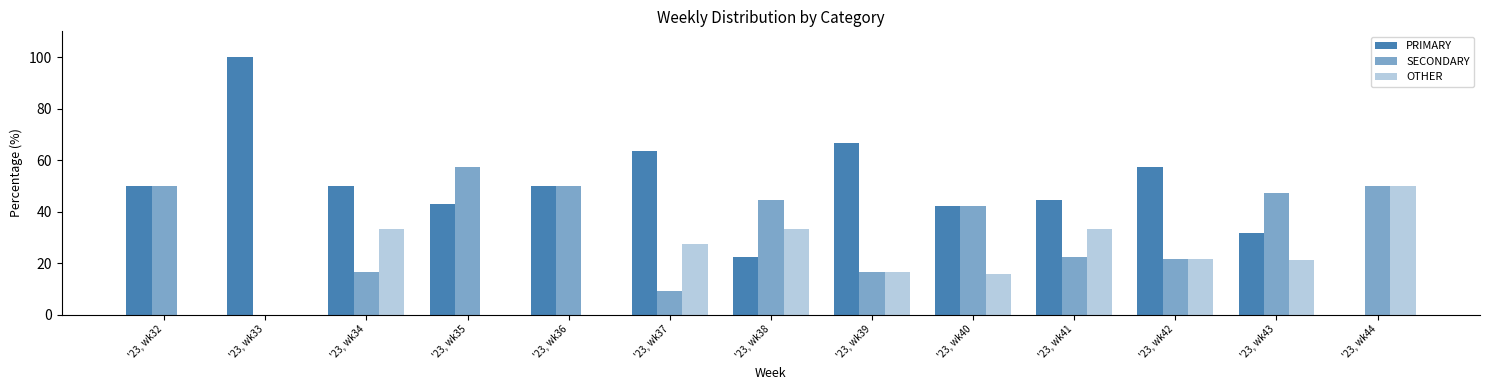

Reading left to right, transcribe all the data shown in this chart.

PRIMARY: '23, wk32=50.0	'23, wk33=100.0	'23, wk34=50.0	'23, wk35=42.9	'23, wk36=50.0	'23, wk37=63.6	'23, wk38=22.2	'23, wk39=66.7	'23, wk40=42.1	'23, wk41=44.4	'23, wk42=57.1	'23, wk43=31.6	'23, wk44=0.0
SECONDARY: '23, wk32=50.0	'23, wk33=0.0	'23, wk34=16.7	'23, wk35=57.1	'23, wk36=50.0	'23, wk37=9.1	'23, wk38=44.4	'23, wk39=16.7	'23, wk40=42.1	'23, wk41=22.2	'23, wk42=21.4	'23, wk43=47.4	'23, wk44=50.0
OTHER: '23, wk32=0.0	'23, wk33=0.0	'23, wk34=33.3	'23, wk35=0.0	'23, wk36=0.0	'23, wk37=27.3	'23, wk38=33.3	'23, wk39=16.7	'23, wk40=15.8	'23, wk41=33.3	'23, wk42=21.4	'23, wk43=21.1	'23, wk44=50.0